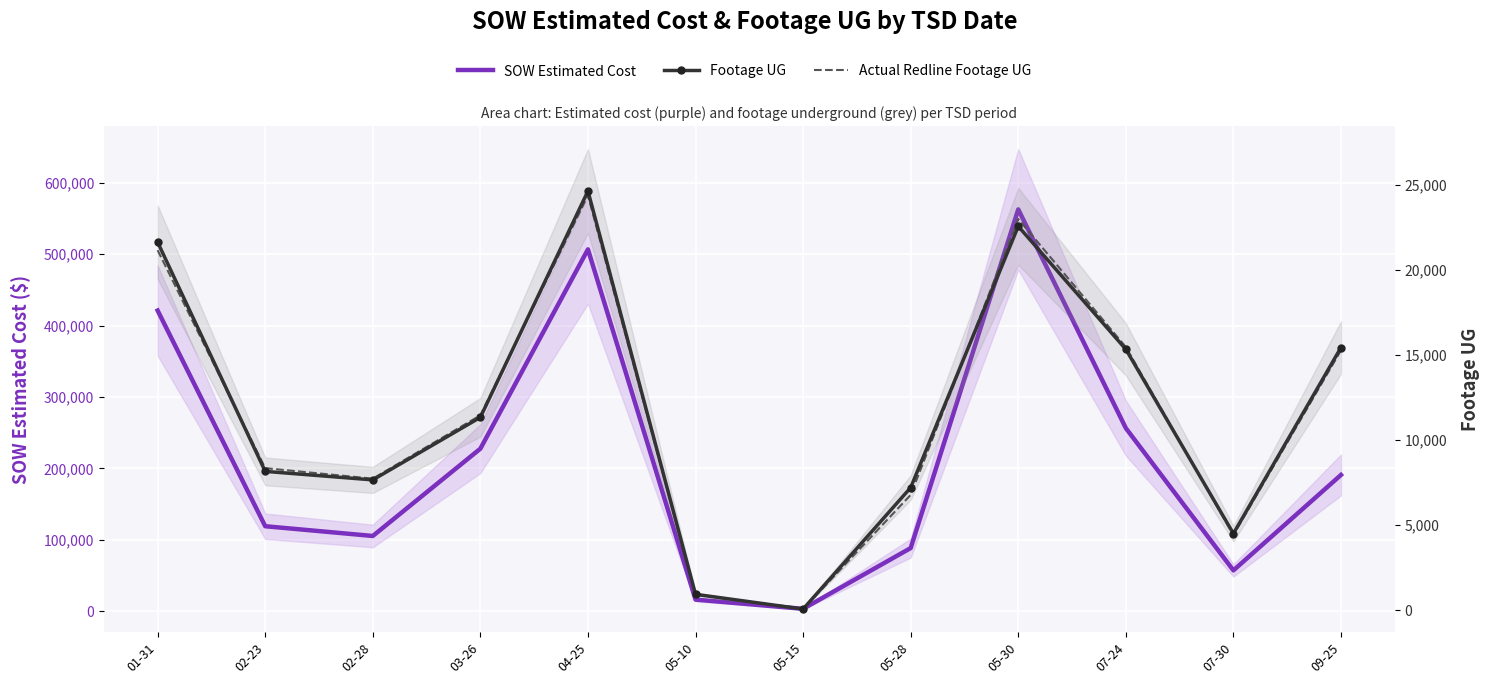

How many interior local valleys does the Actual Redline Footage UG series have?

3